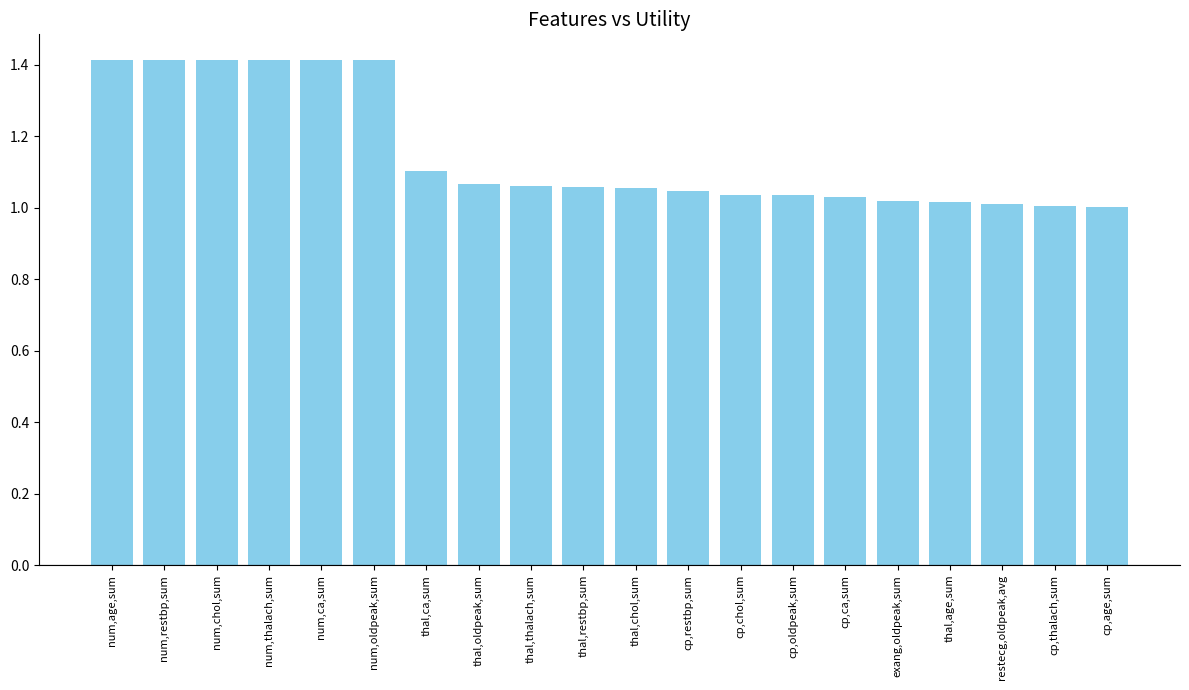

What is the label of the 13th bar from the right?

thal,oldpeak,sum